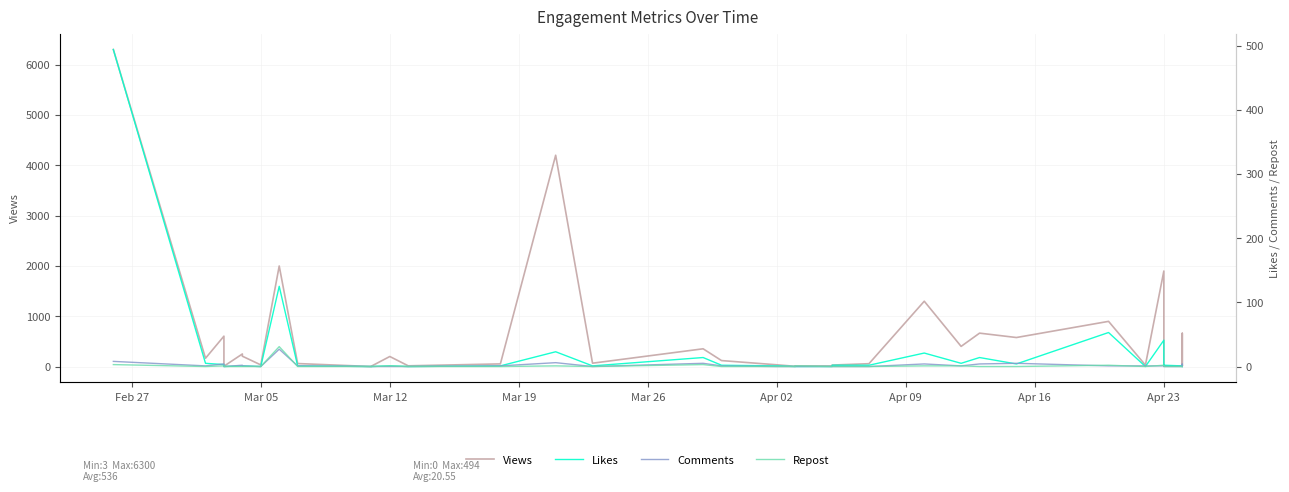

How many values in Repost are above zero?

11